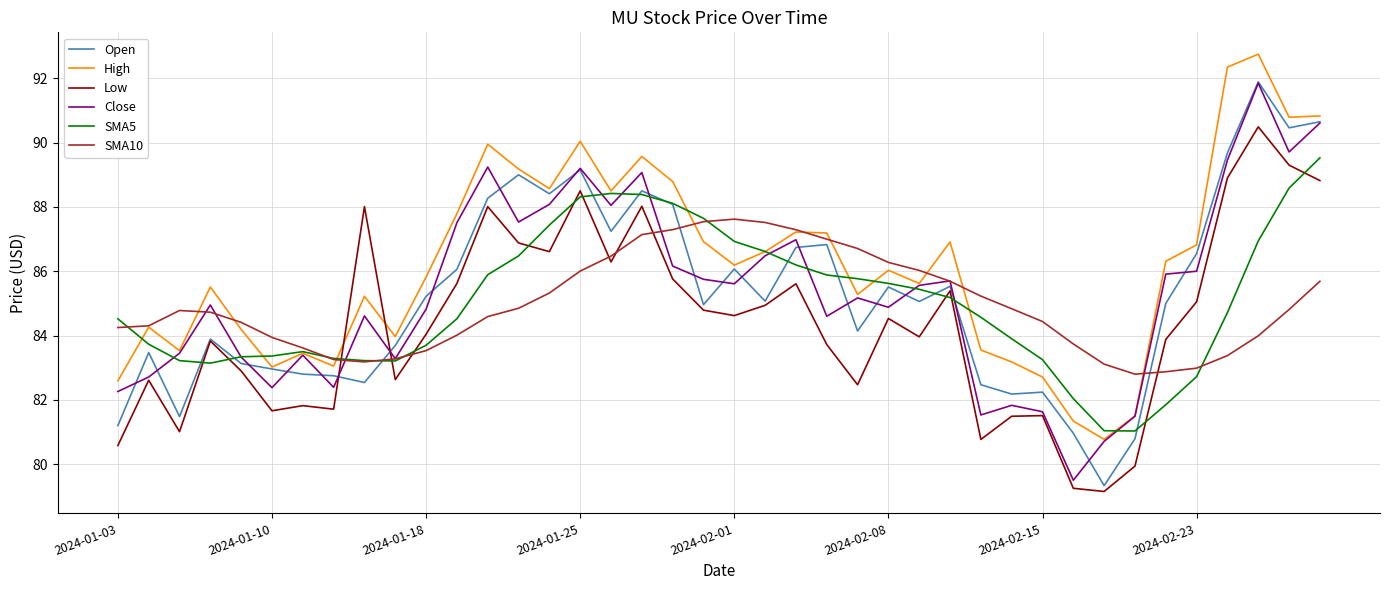

Which series has the largest total across all categories?

High